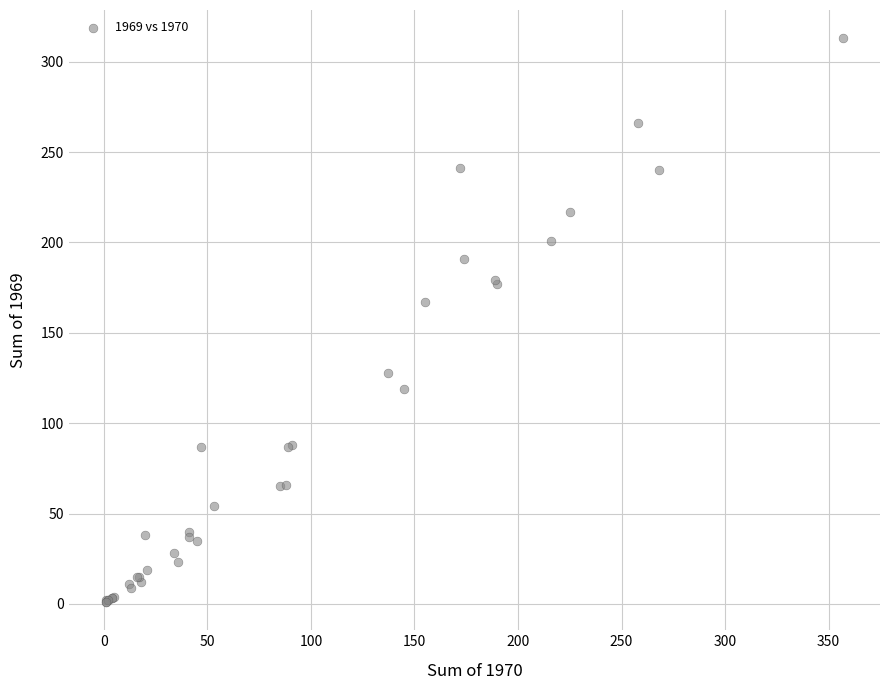

What Y value in the scatter plot is closest to 157?

167